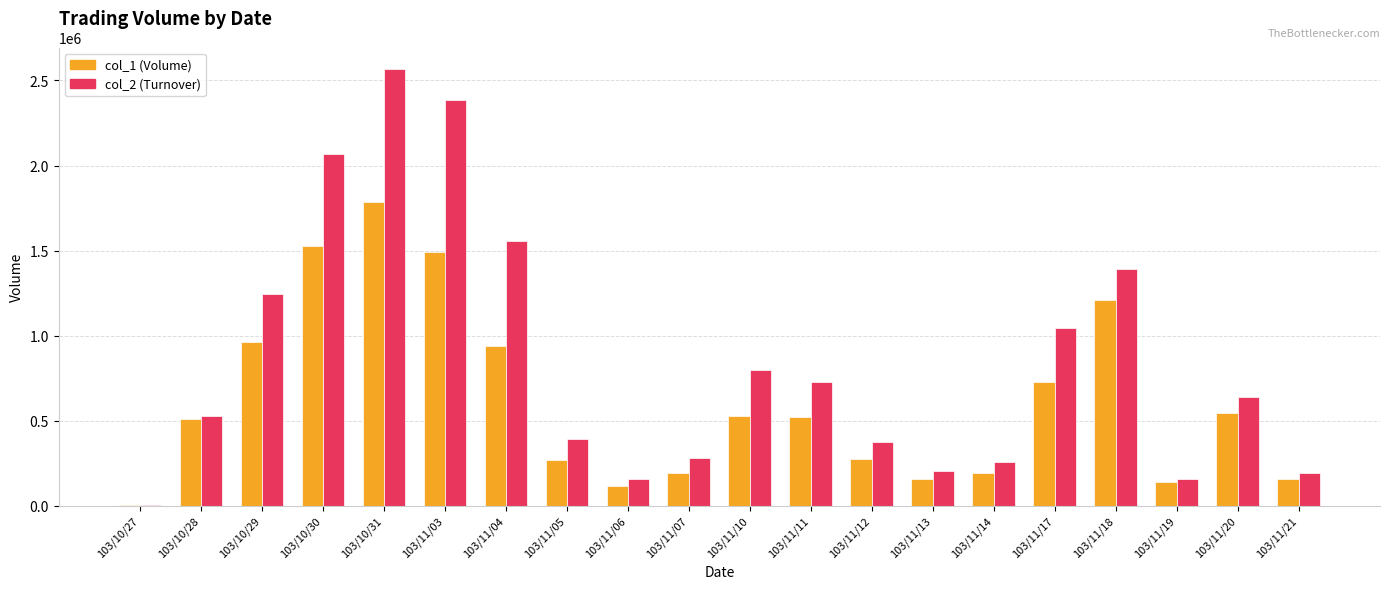

At which category is the sum across all series the highest?

103/10/31